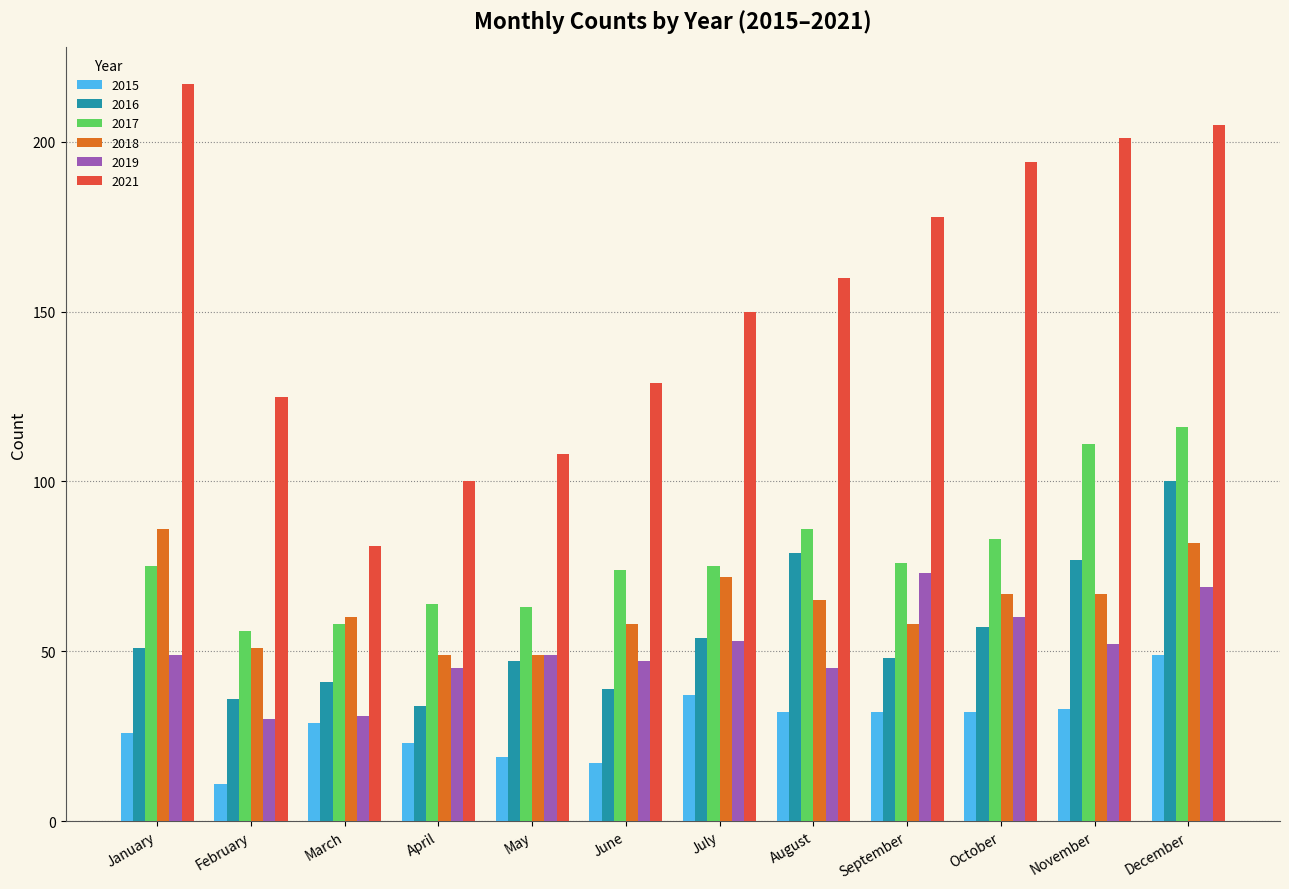

Which series has the widest spread of values?

2021